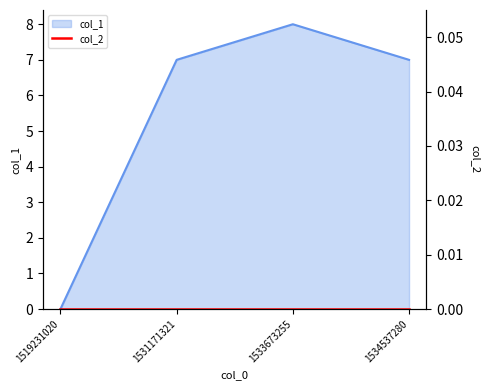

The chart shows a value of 7 at 1531171321. True or false?

True